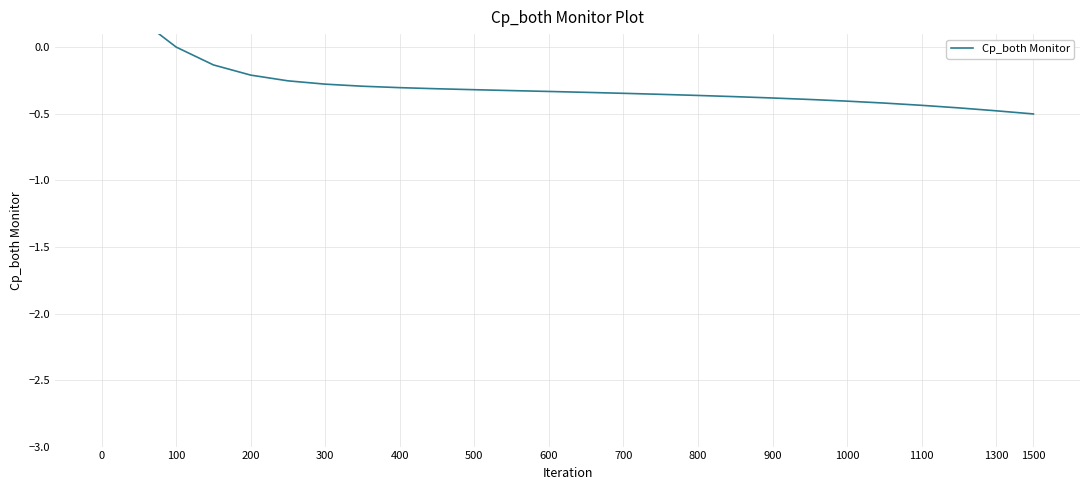

What is the average value?

-0.3